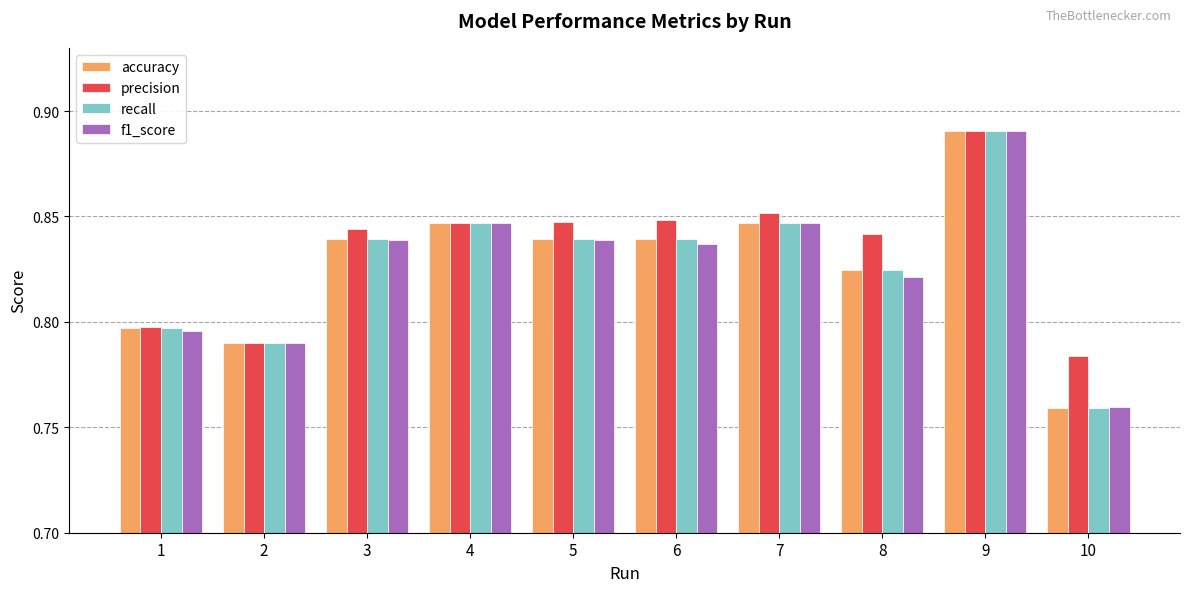

What is the total value across all series at 7?

3.4